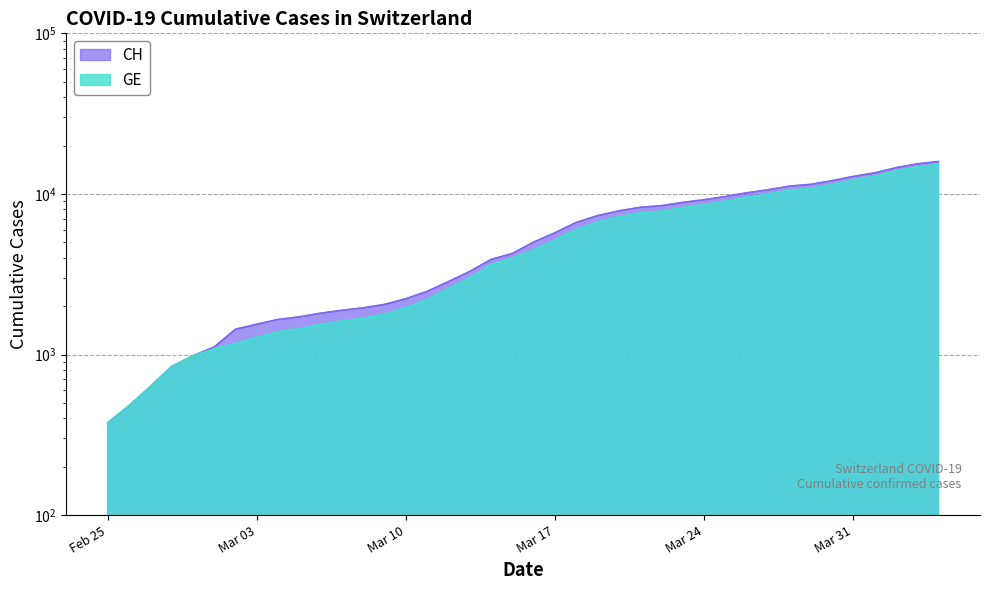

What is the difference between the maximum and minimum values in the GE series?

14909